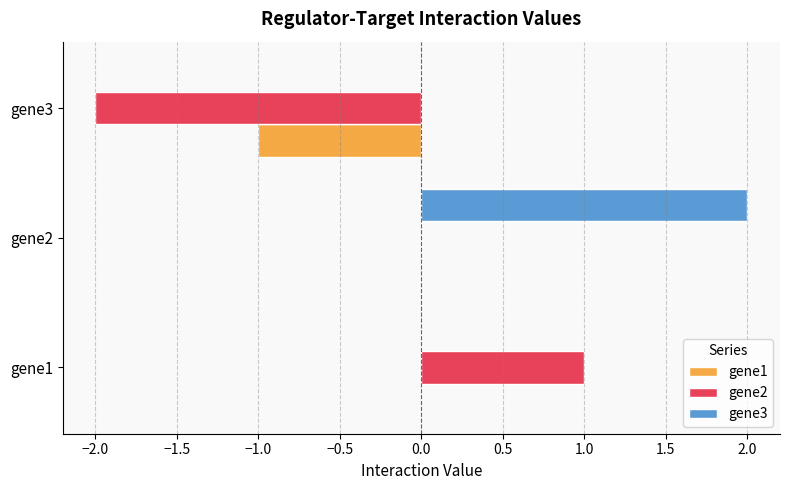

What is the sum of all gene2 values?

-1.0